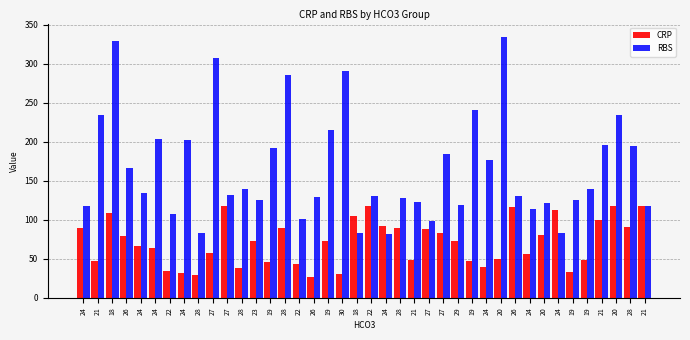

What is the difference between the maximum and second lowest values in the RBS series?

252.0